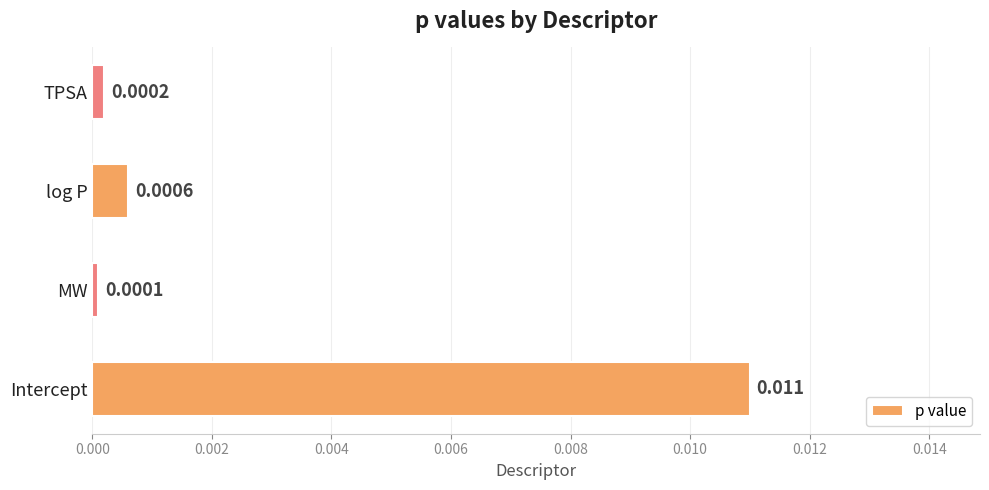

Rank the categories by value from lowest to highest.

MW, TPSA, log P, Intercept